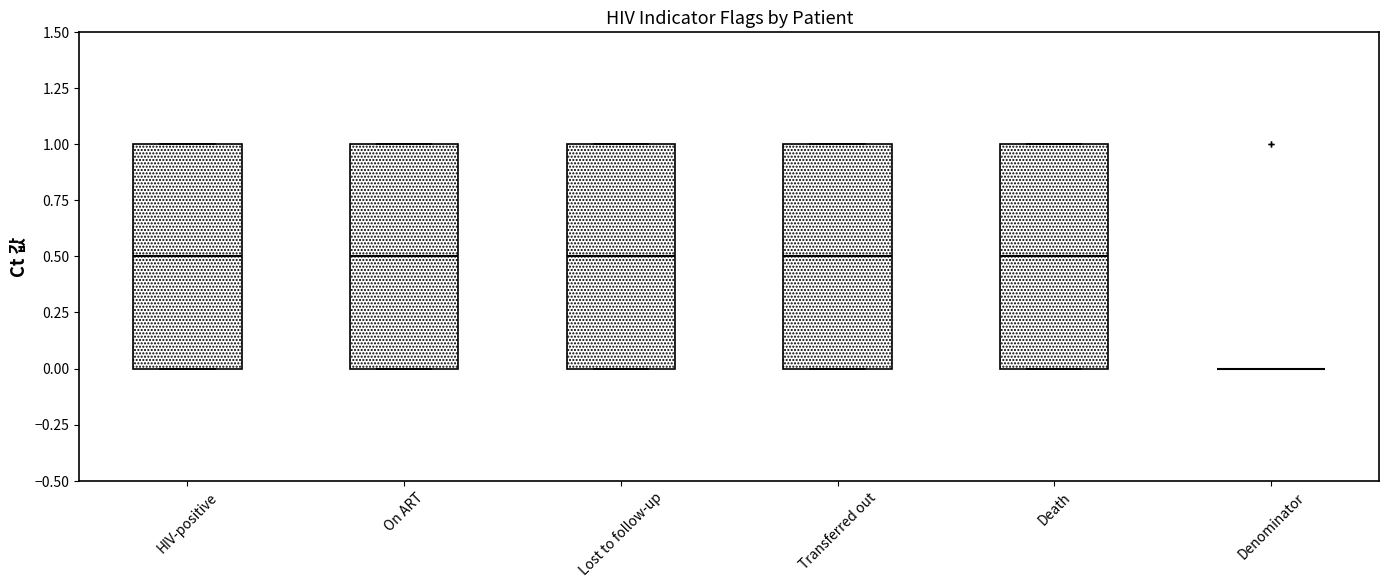

Reading left to right, read every box against the y-axis: the position of its median line, the range the box covers, and the ends of its whiskers. The values are not printed on the chart, so give them approximately, as read against the axis.

HIV-positive: median 0.5, box 0.0 to 1.0, whiskers 0.0 to 1.0
On ART: median 0.5, box 0.0 to 1.0, whiskers 0.0 to 1.0
Lost to follow-up: median 0.5, box 0.0 to 1.0, whiskers 0.0 to 1.0
Transferred out: median 0.5, box 0.0 to 1.0, whiskers 0.0 to 1.0
Death: median 0.5, box 0.0 to 1.0, whiskers 0.0 to 1.0
Denominator: box collapsed to a line at 0.0, whiskers 0.0 to 0.0